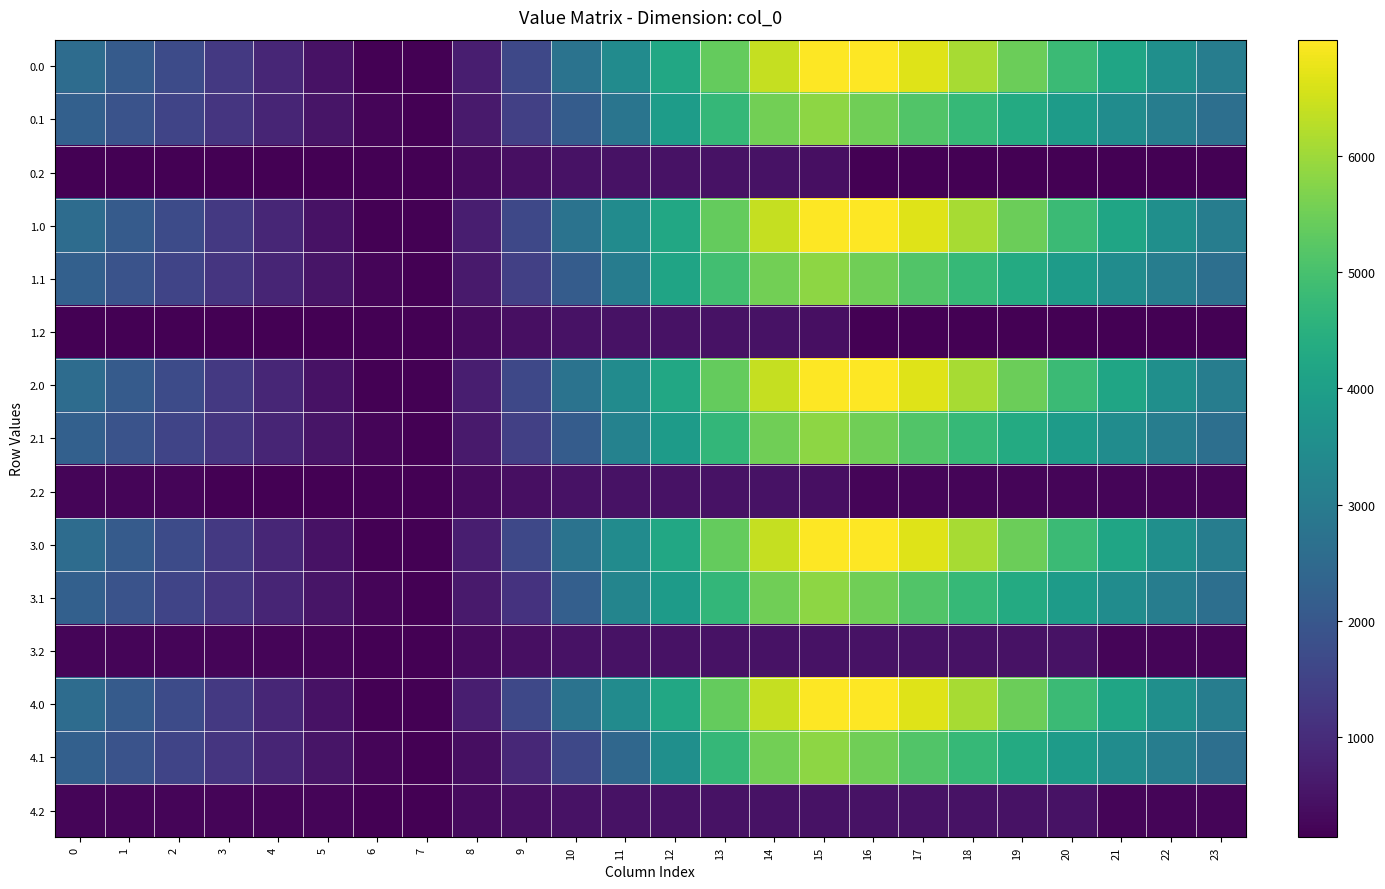

List the series in order of their peak value, highest first.

1.0, 0.0, 2.0, 3.0, 4.0, 0.1, 1.1, 2.1, 3.1, 4.1, 0.2, 1.2, 2.2, 3.2, 4.2